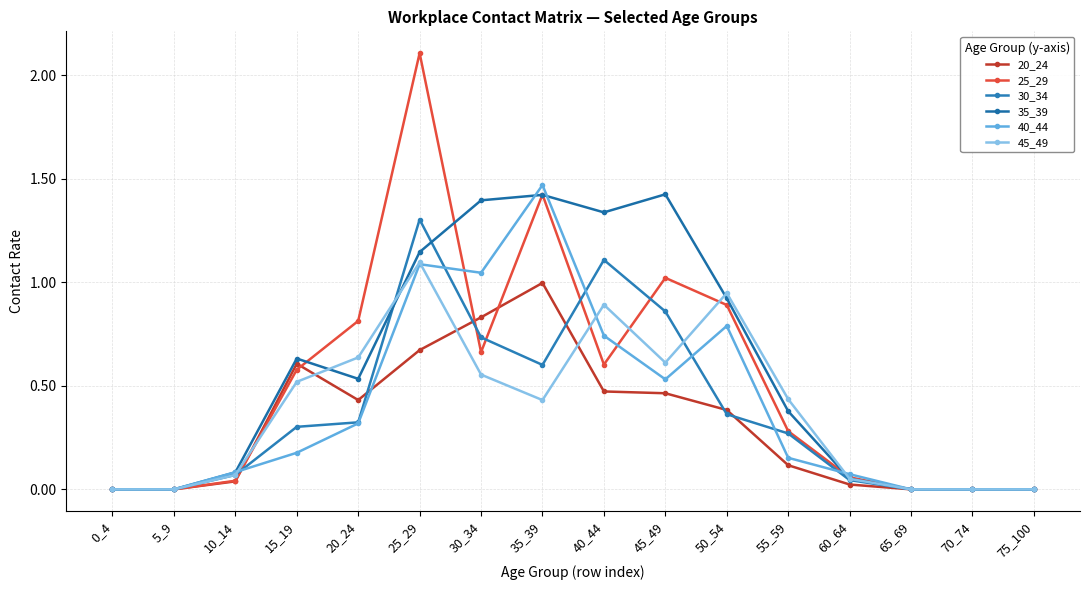

Rank the series at 40_44 from highest to lowest value.

35_39, 30_34, 45_49, 40_44, 25_29, 20_24